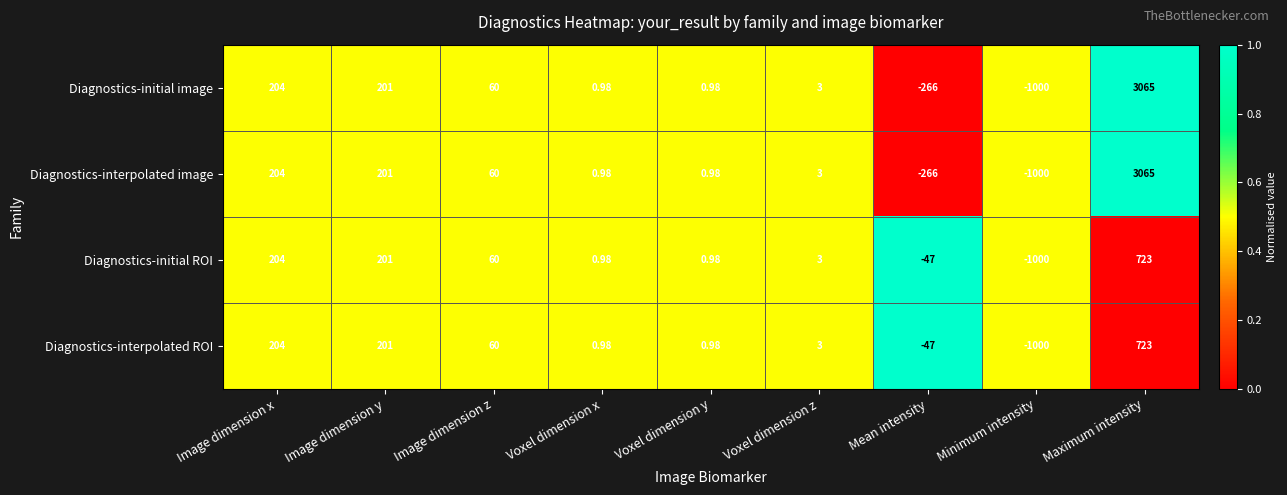

At which category is the sum across all series the highest?

Maximum intensity